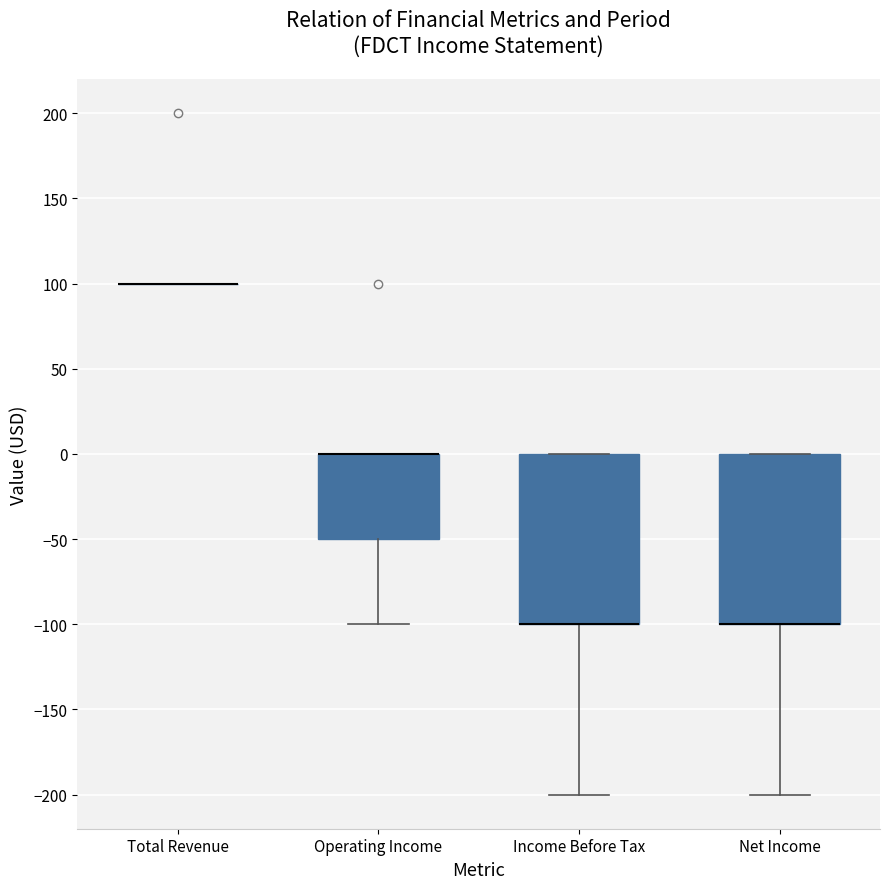

Reading left to right, transcribe this box plot: for each box, give where its median line is, the range the box spans, and where its two whiskers end, as read against the y-axis. The values are not printed on the chart, so give them approximately, as read against the axis.

Total Revenue: box collapsed to a line at 100, whiskers 100 to 100
Operating Income: median 0 (drawn on the box's upper edge), box -50 to 0, whiskers -100 to 0
Income Before Tax: median -100 (drawn on the box's lower edge), box -100 to 0, whiskers -200 to 0
Net Income: median -100 (drawn on the box's lower edge), box -100 to 0, whiskers -200 to 0